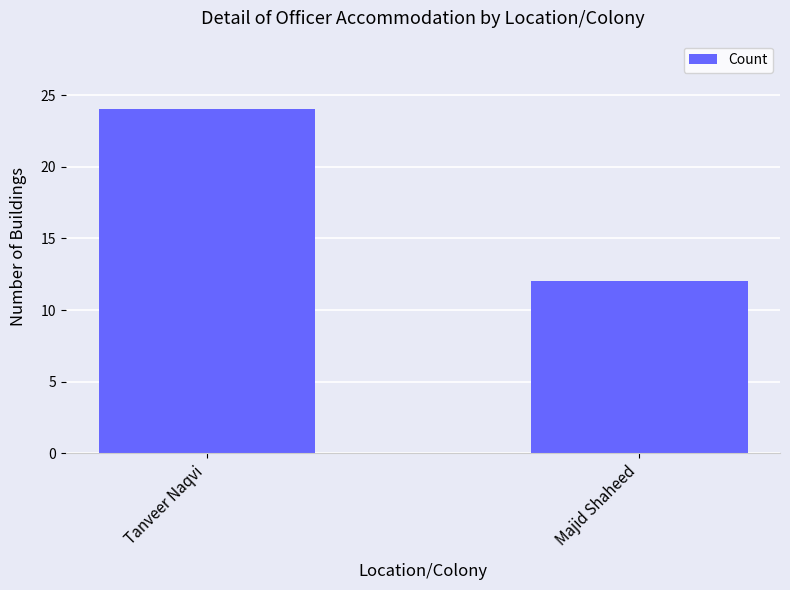

Which category has the lowest value across all series?

Majid Shaheed